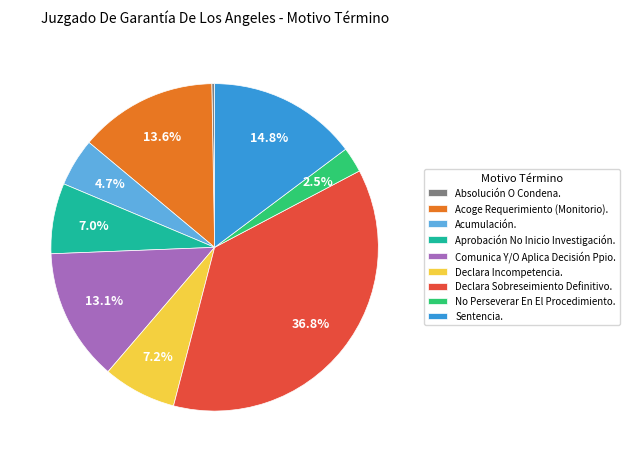

To the nearest percent, what portion does Comunica Y/O Aplica Decisión Ppio. represent?

13%